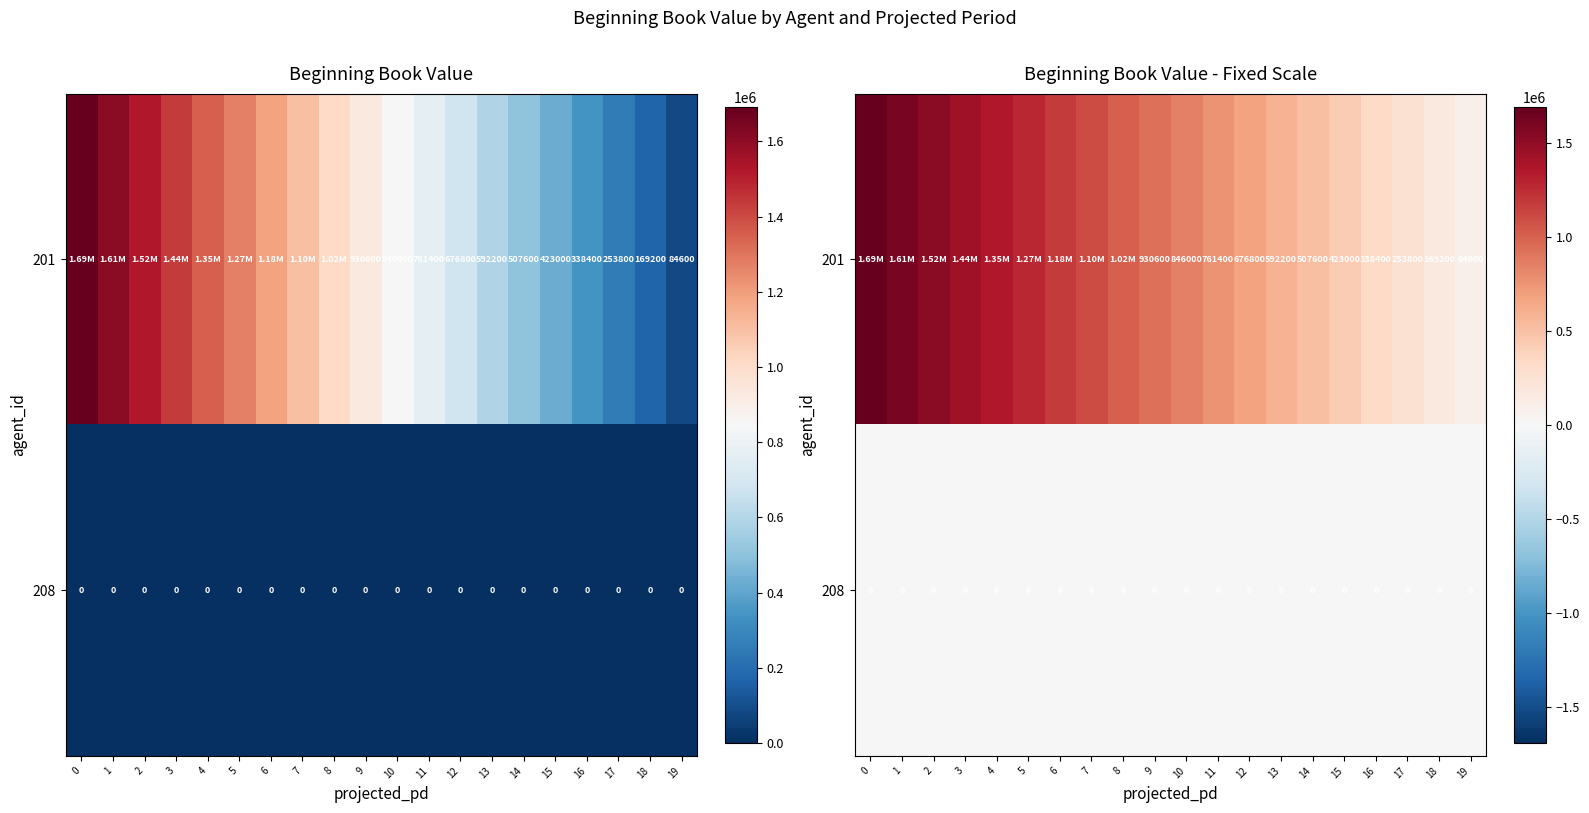

The 208 series shows 0 at 16. True or false?

True